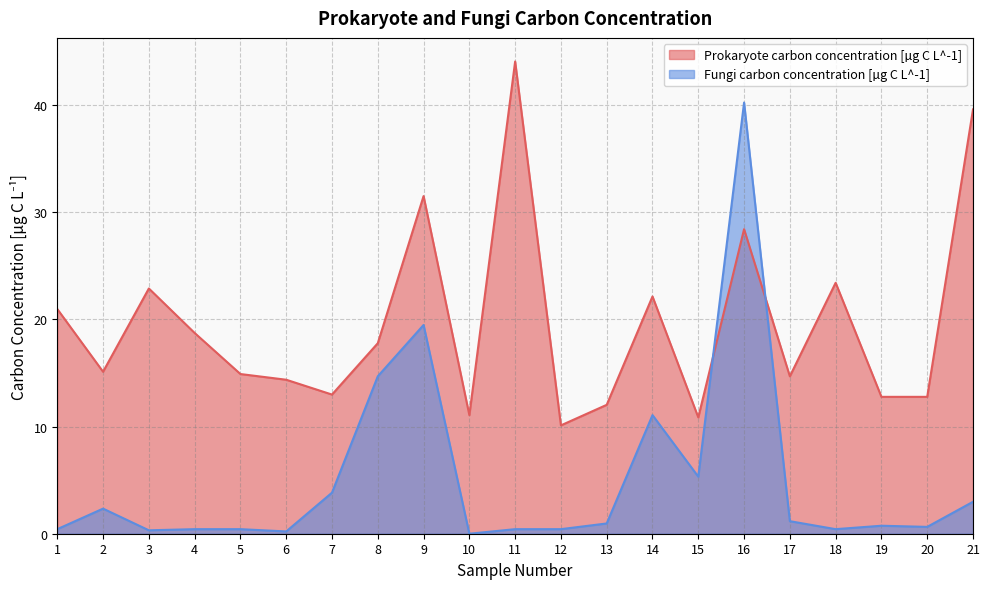

At which category is the sum across all series the highest?

16